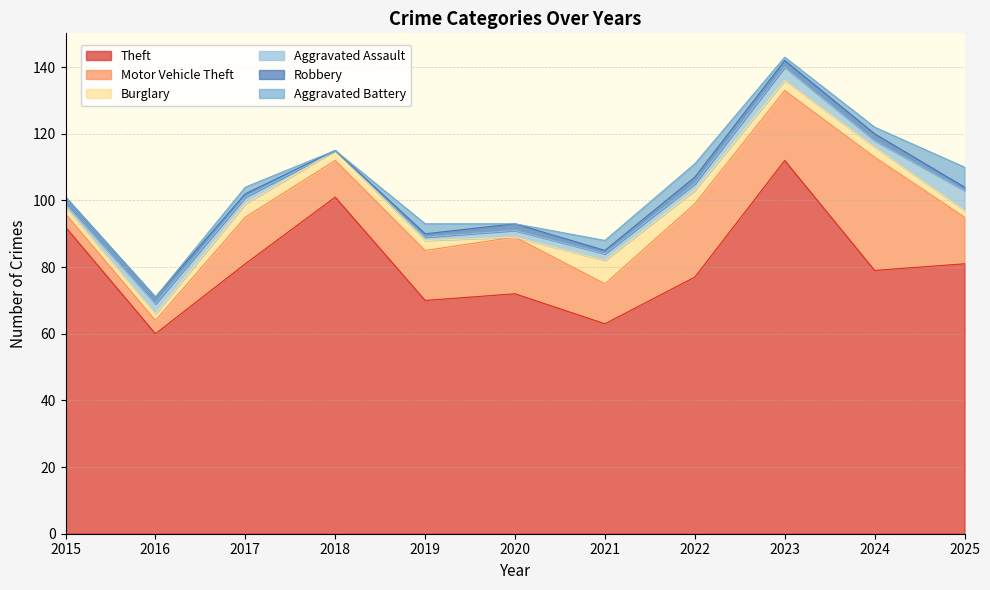

At 2024, list the series in order from smallest to largest.

Aggravated Assault, Robbery, Aggravated Battery, Burglary, Motor Vehicle Theft, Theft